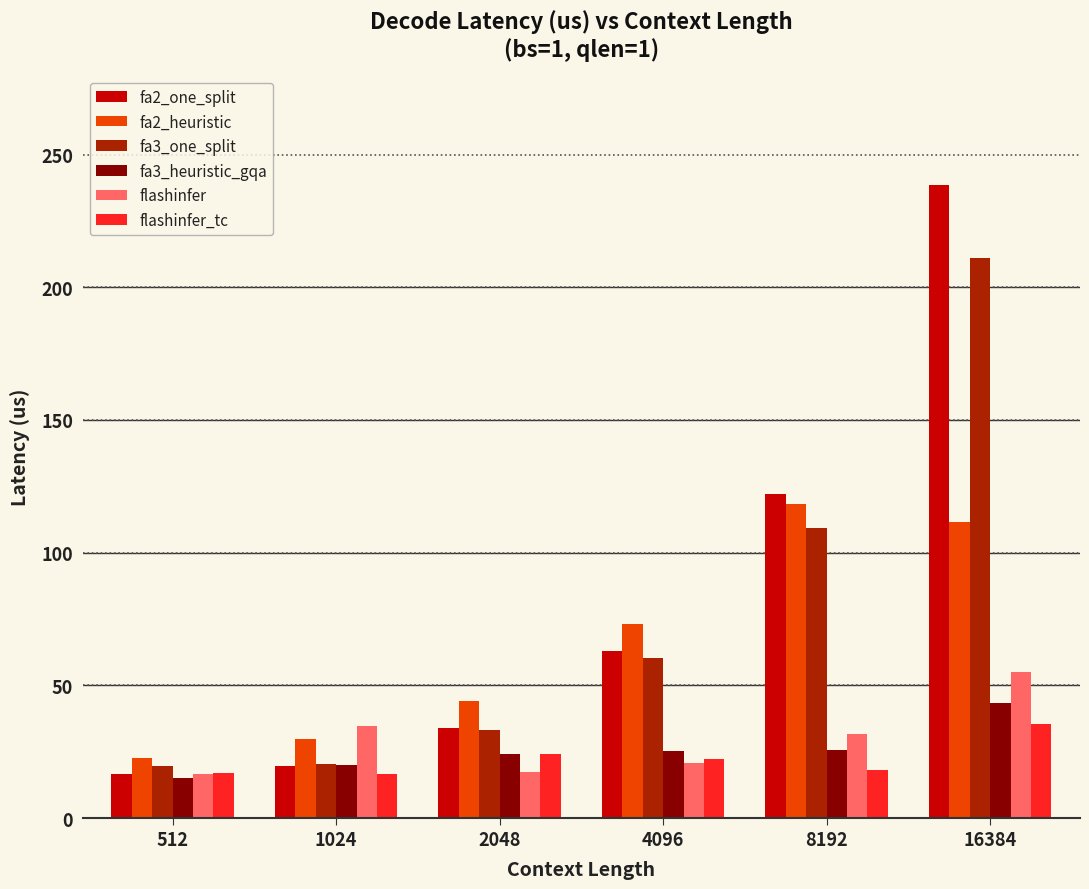

At which category is the sum across all series the highest?

16384